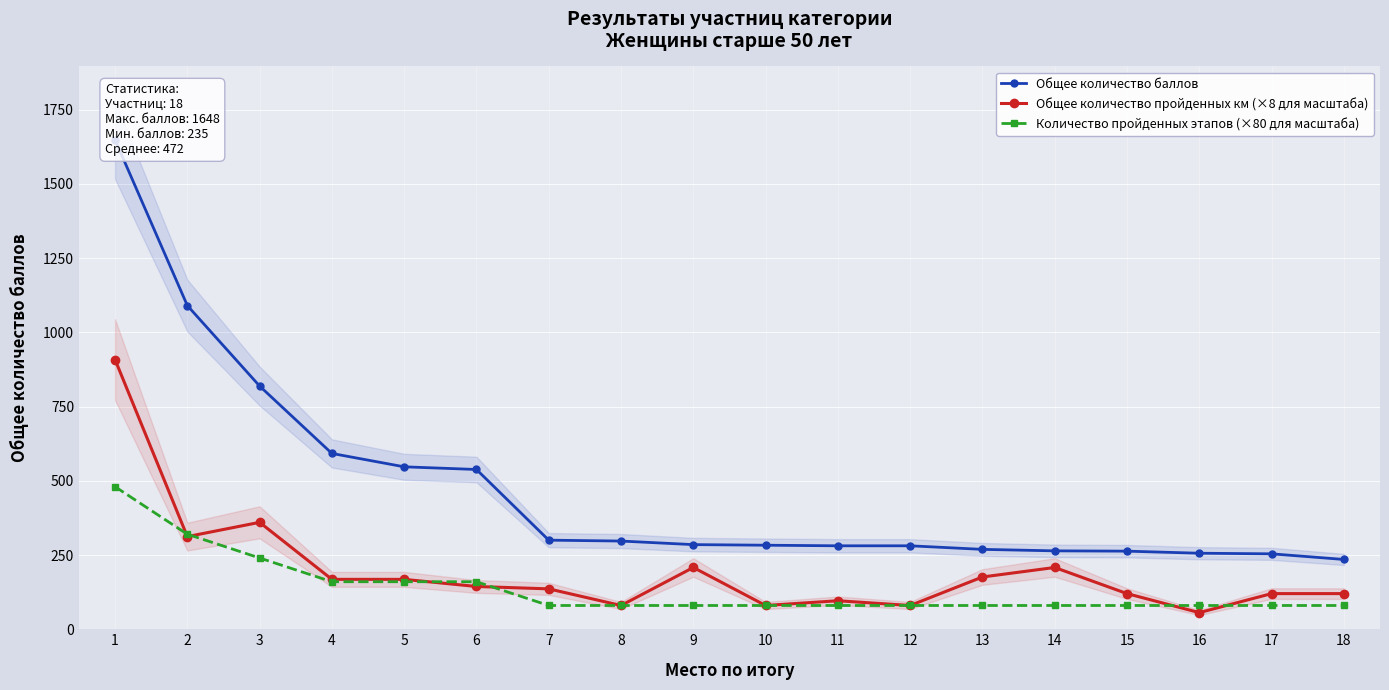

What is the minimum value for Общее количество баллов?

235